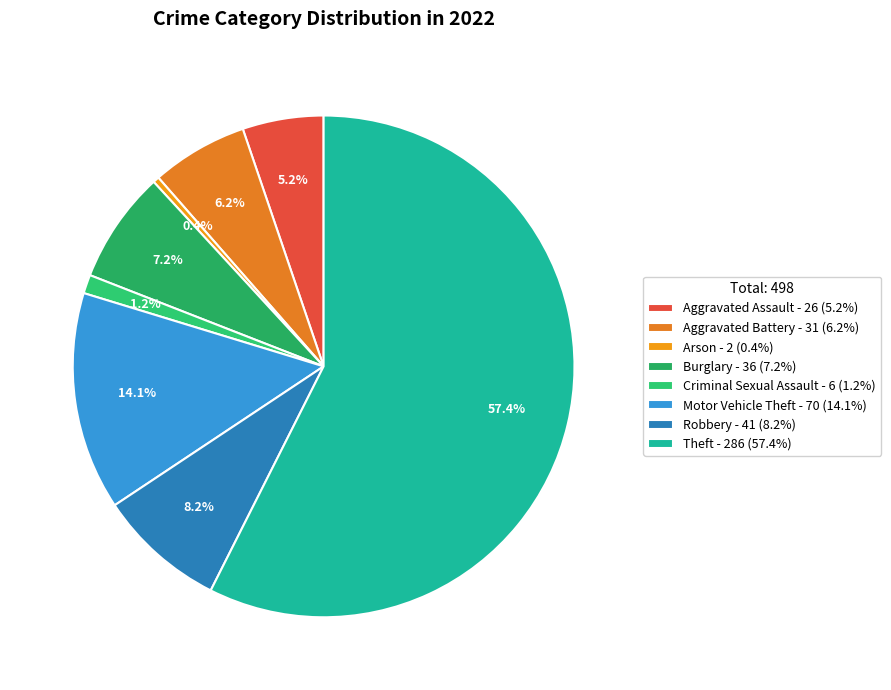

To the nearest percent, what is the difference between the largest and smallest slice percentages?

57%